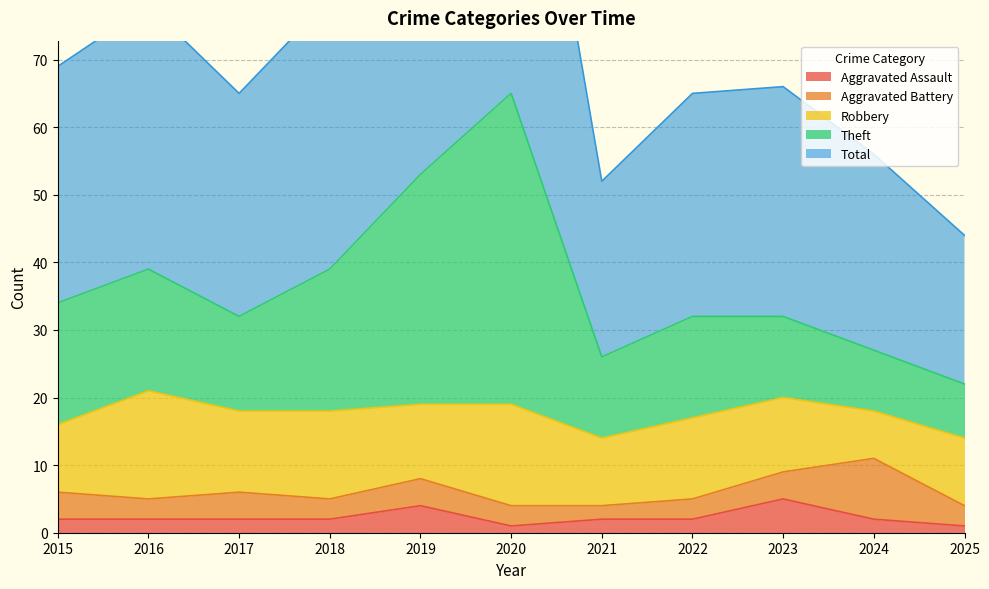

What is the value of the Total point at the 1st from the left?

69